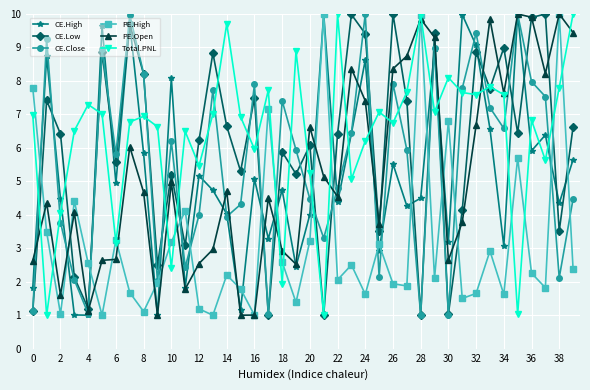

In CE.Low, how many points are lower than both neighbors (excluding endpoints)?

14